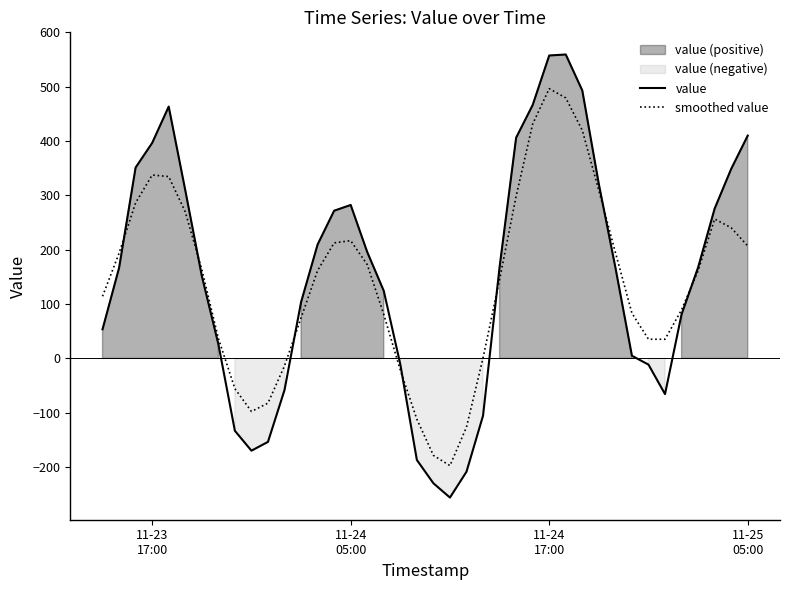

How many data points in value are less than 167?

20